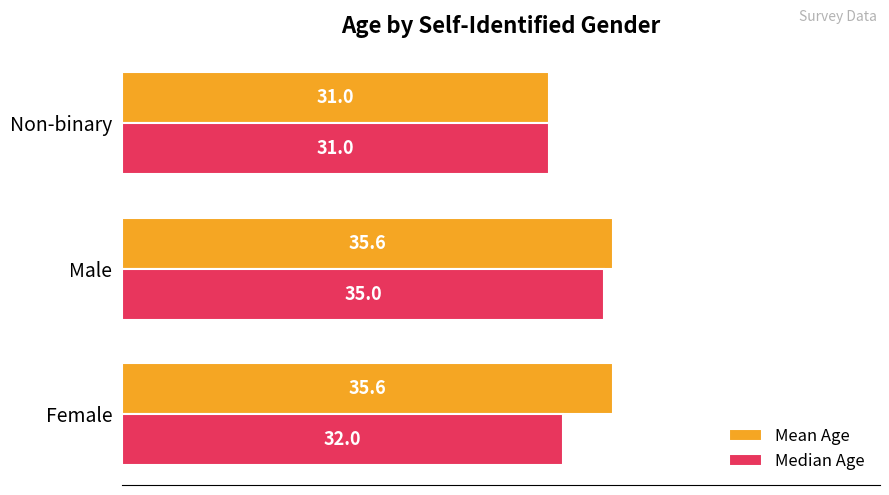

Which series has the largest total across all categories?

Mean Age